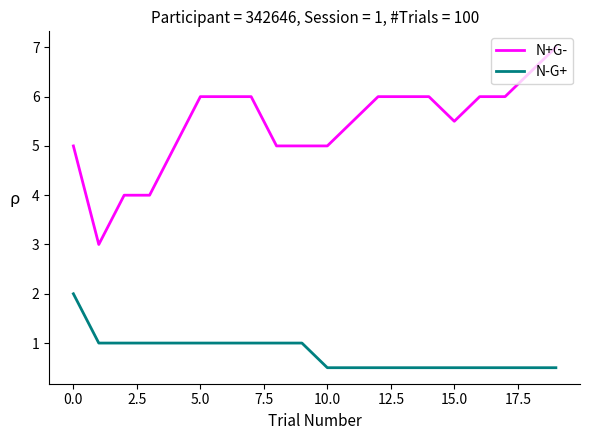

At how many categories does at least one series exceed 2?

20